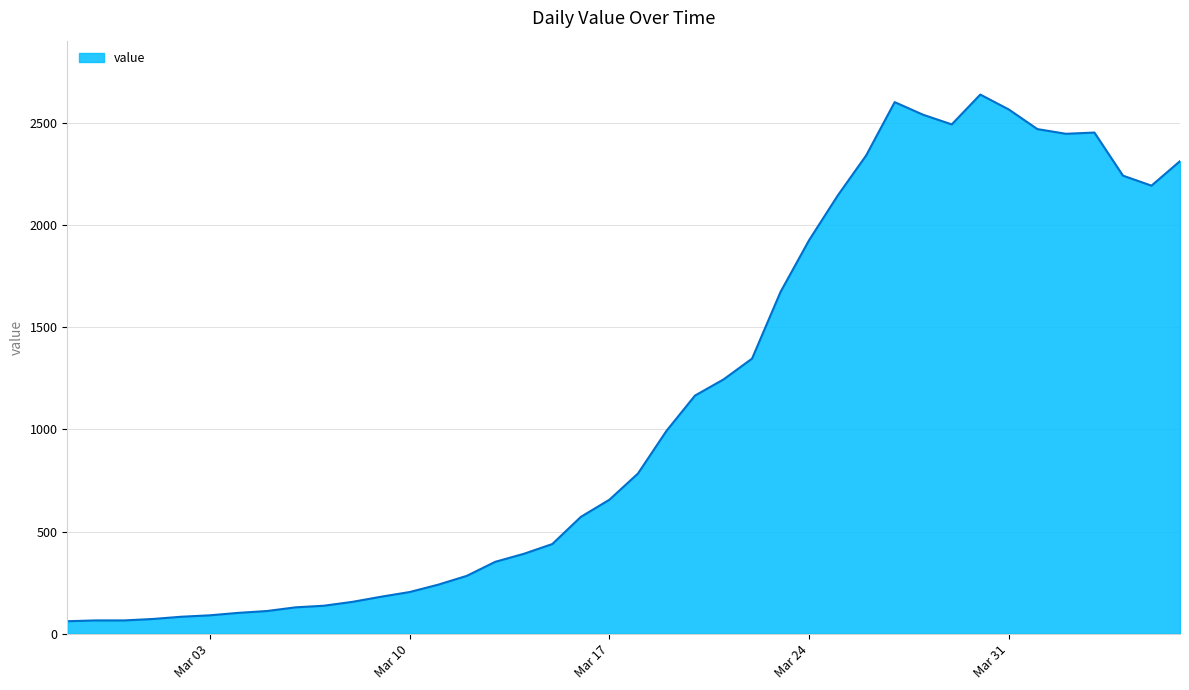

What is the difference between the maximum and minimum values?

2579